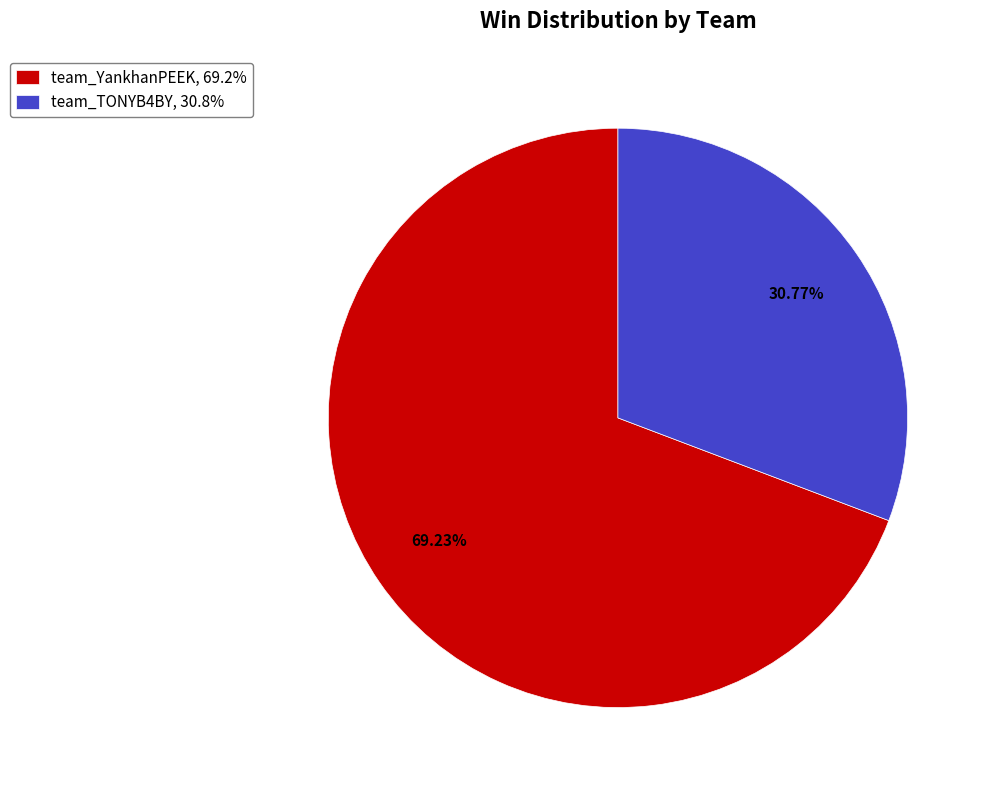

Which has a higher value, team_TONYB4BY or team_YankhanPEEK?

team_YankhanPEEK